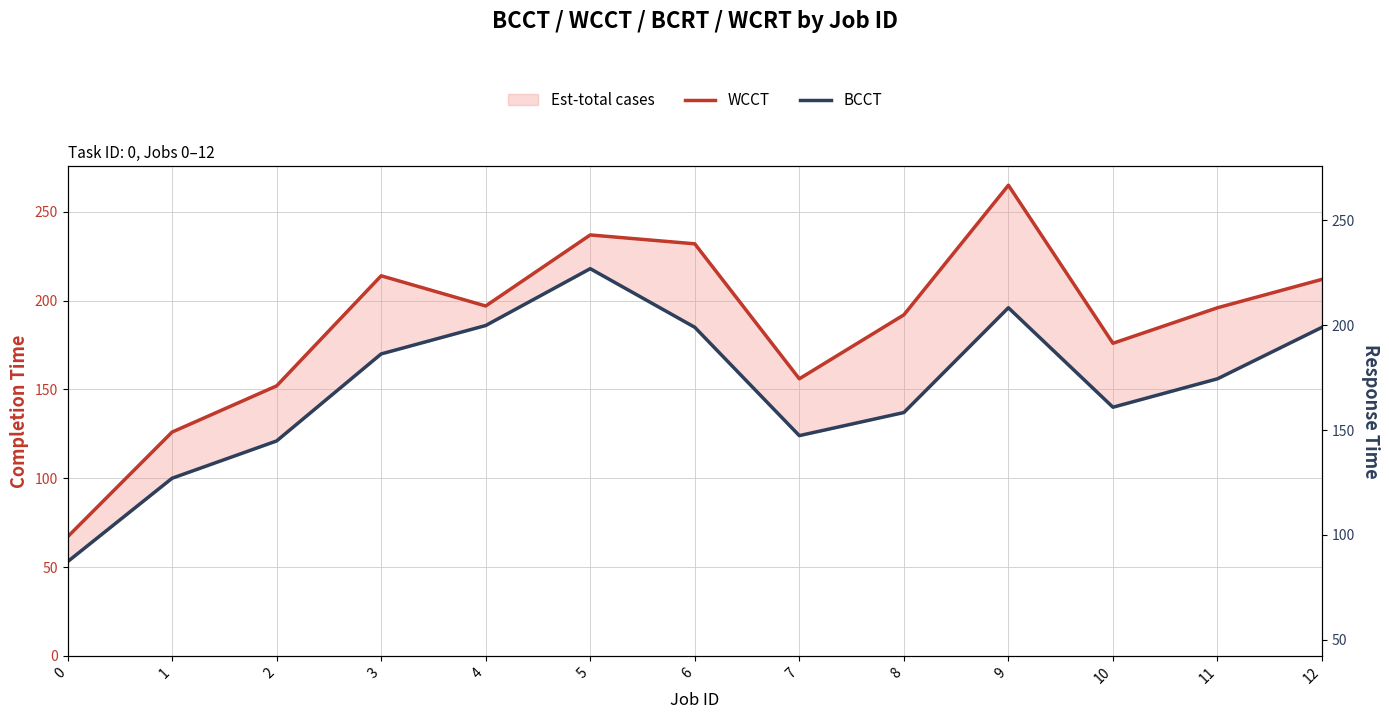

Read the BCCT value at 11, to the nearest 10.

160